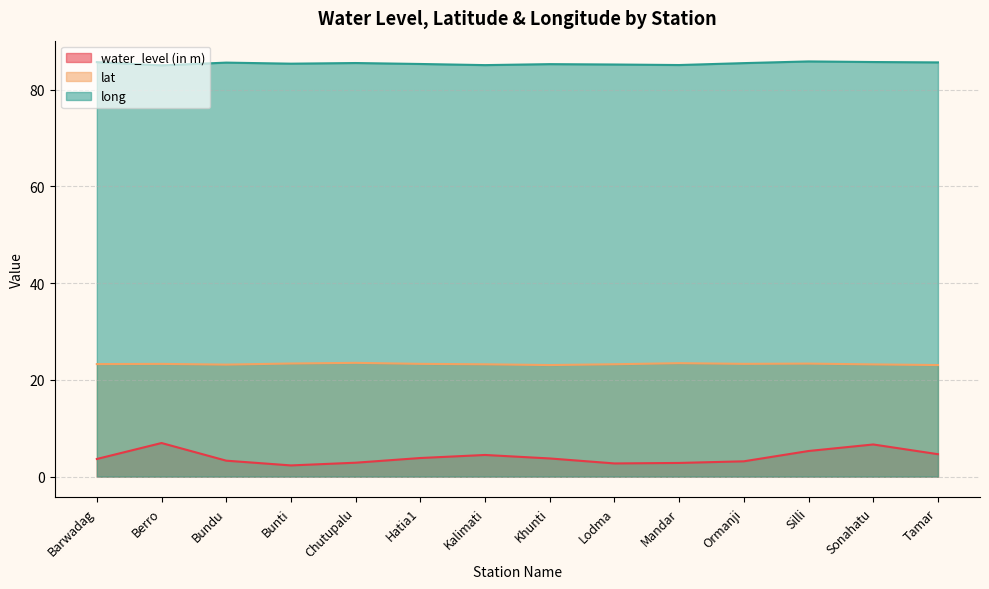

True or false: long has a value of 153.1 at Barwadag.

False